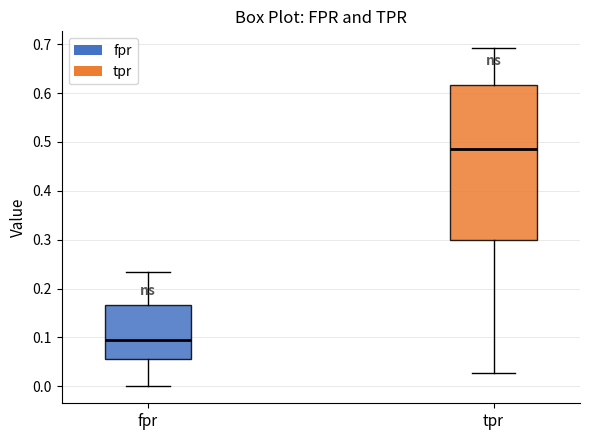

Which box is the tallest, from its lower edge to its upper edge?

tpr